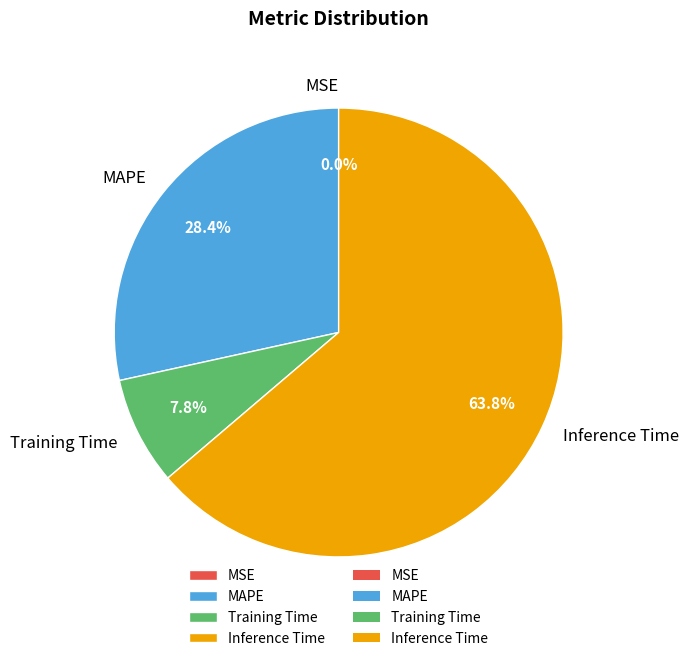

To the nearest percent, what is the average slice percentage?

25%